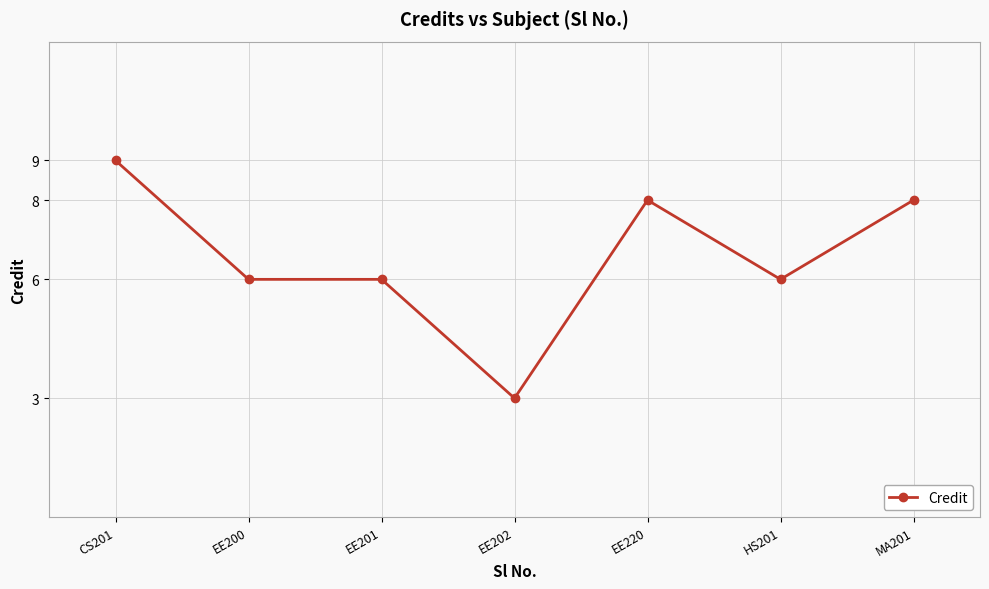

Reading left to right, what are all the values shown in this chart?

9	6	6	3	8	6	8